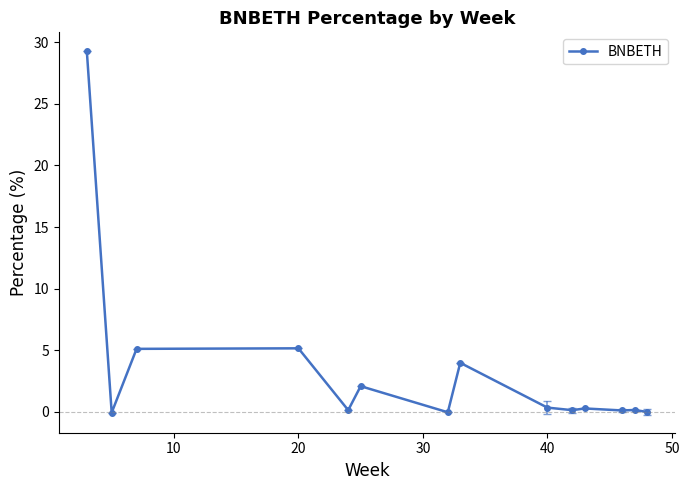

How many categories are shown in the chart?

14